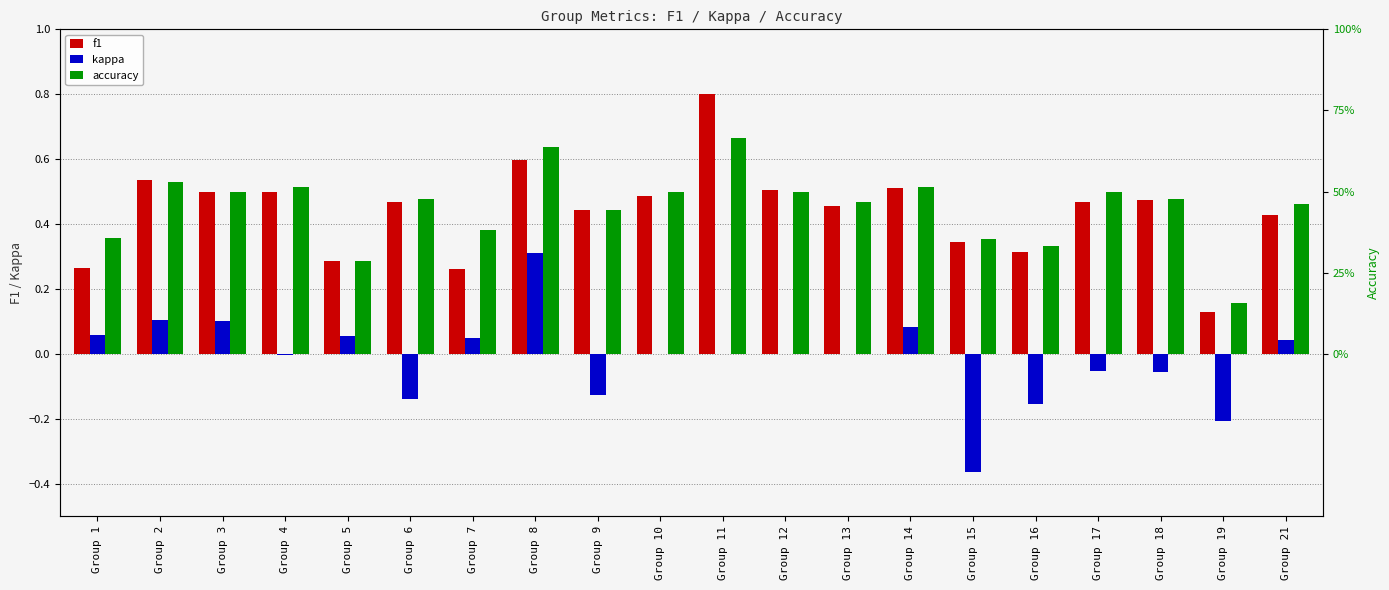

What is the difference between the maximum and second lowest values in the kappa series?

0.5